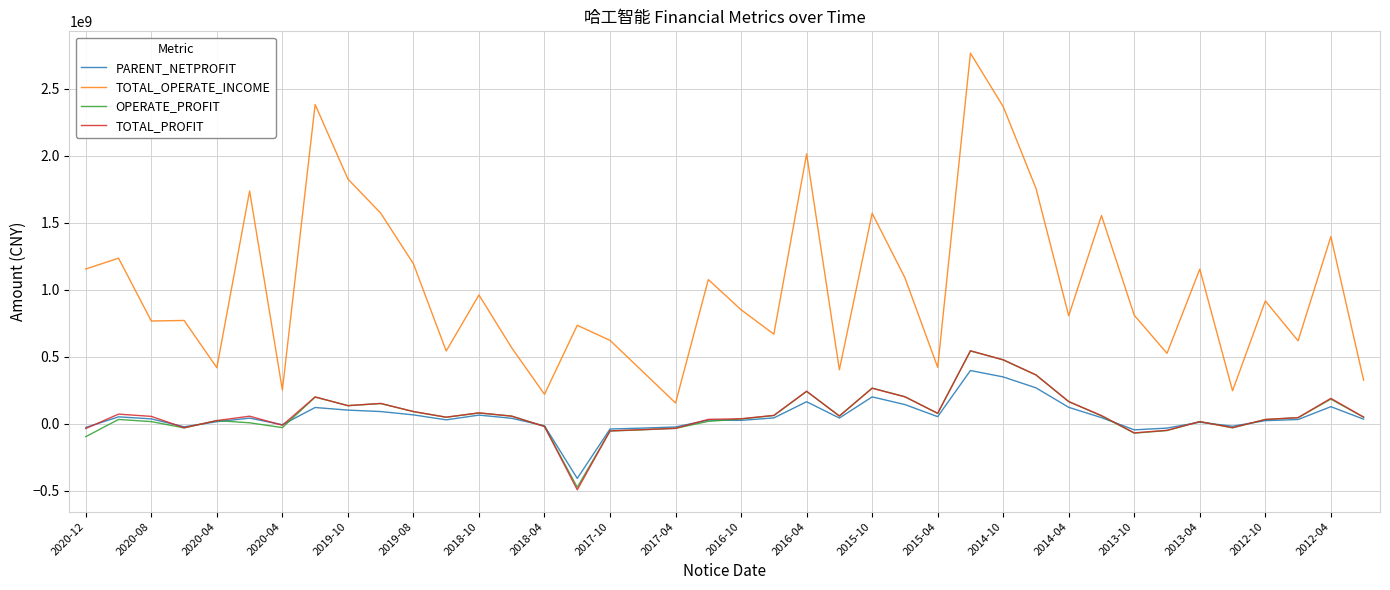

Which series has the largest range (max minus min)?

TOTAL_OPERATE_INCOME